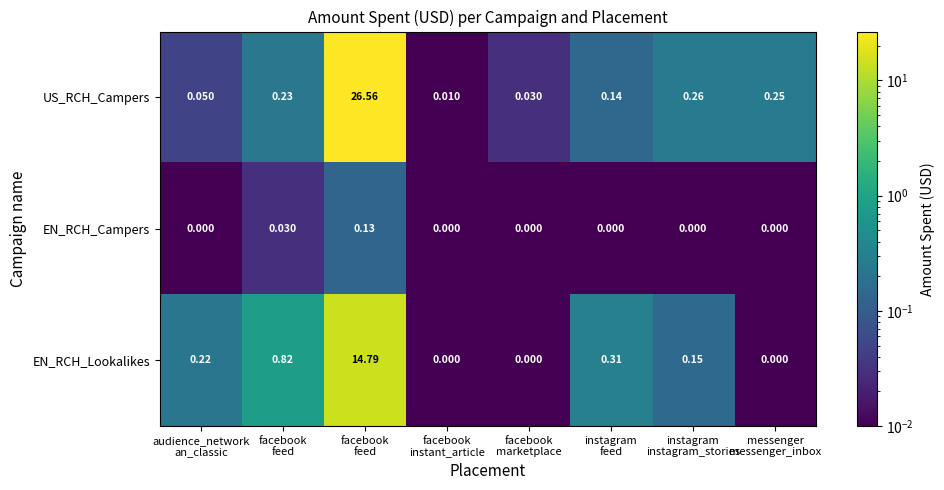

Count the number of categories in the chart.

8